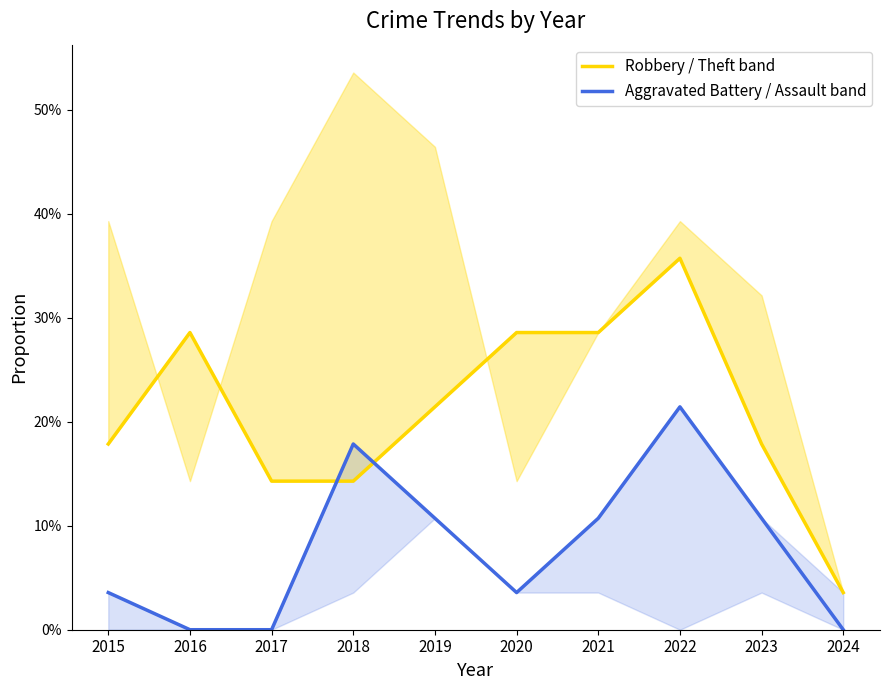

Which category has the lowest value in the Aggravated Battery / Assault (band) series?

2016